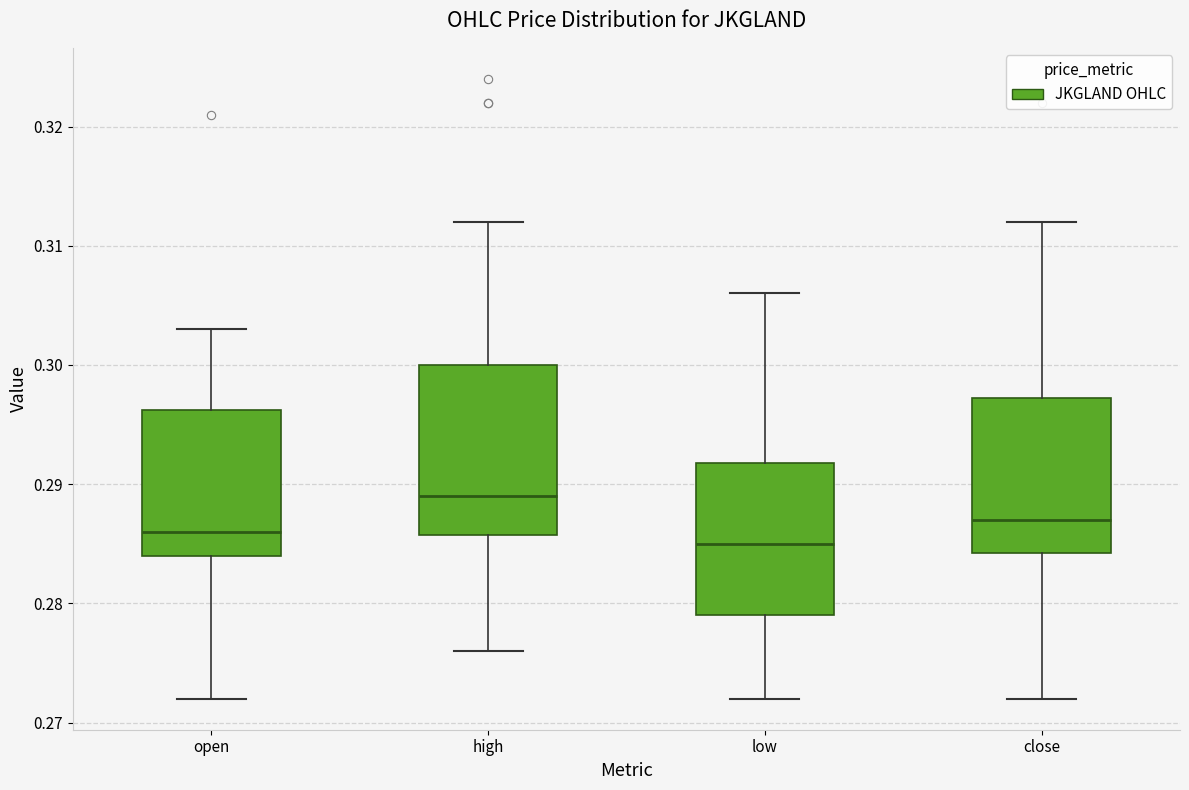

Comparing the boxes themselves (not the whiskers), which one is the tallest?

high